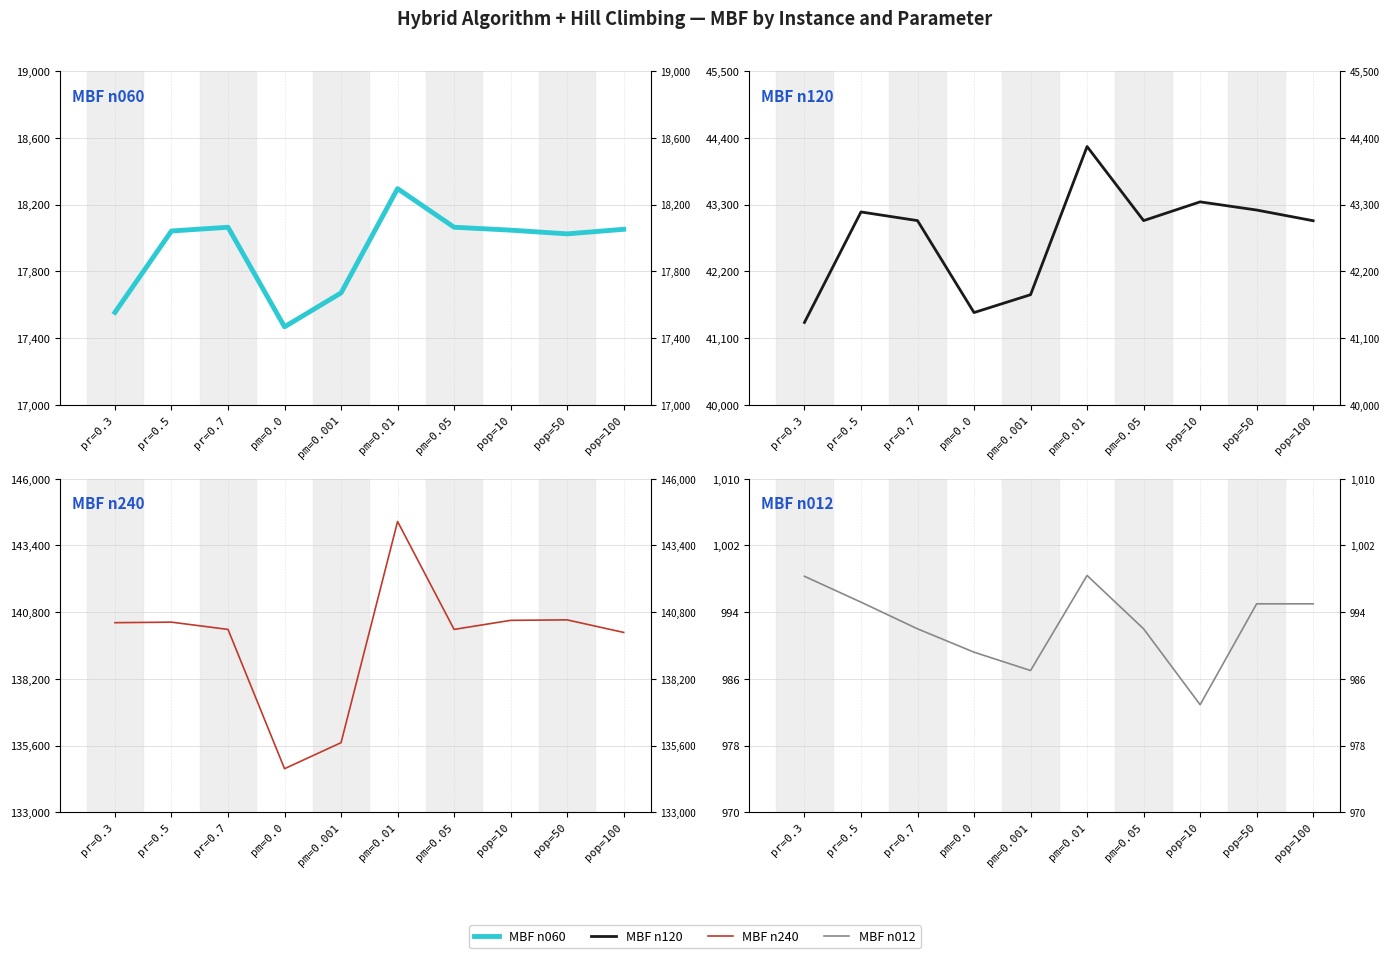

Is this an area chart (filled region under the line)?

No